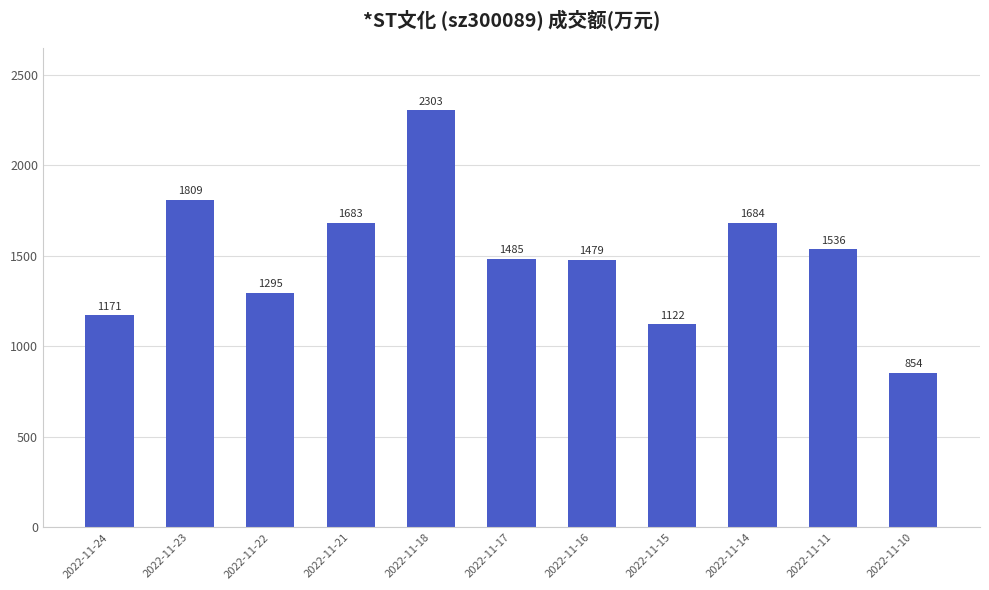

At which label does the data first exceed 1485?

2022-11-23